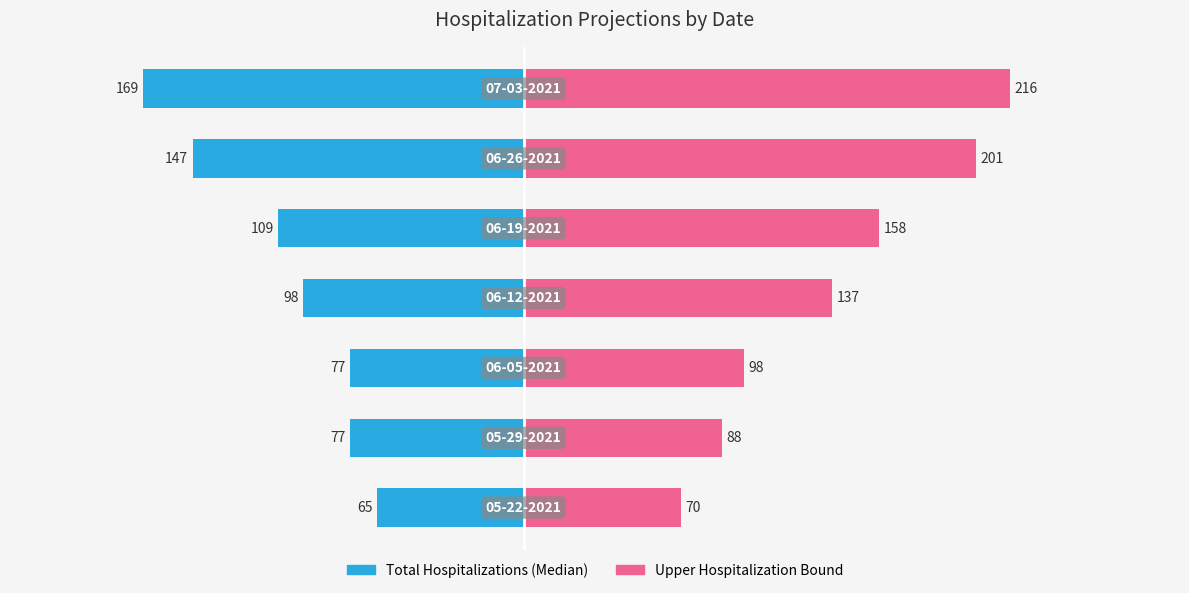

How many bars are there in each group?

2